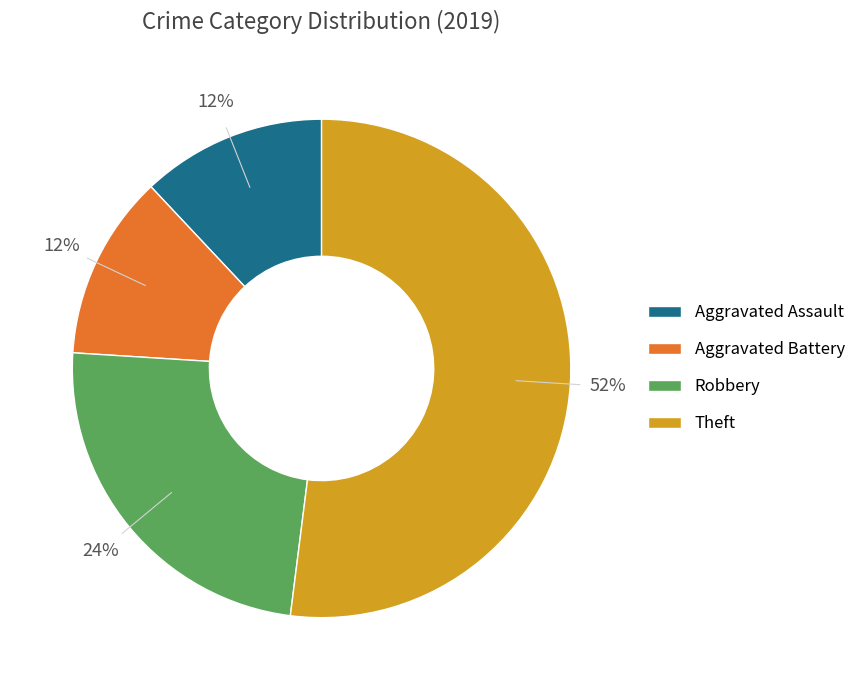

To the nearest percent, what is the difference between the largest and smallest slice percentages?

40%